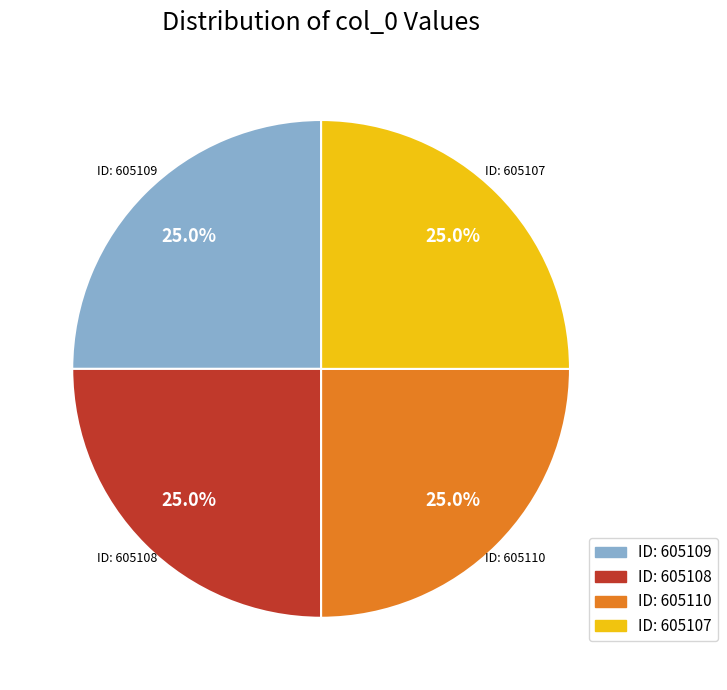

Is there any slice that represents more than half of the pie?

No